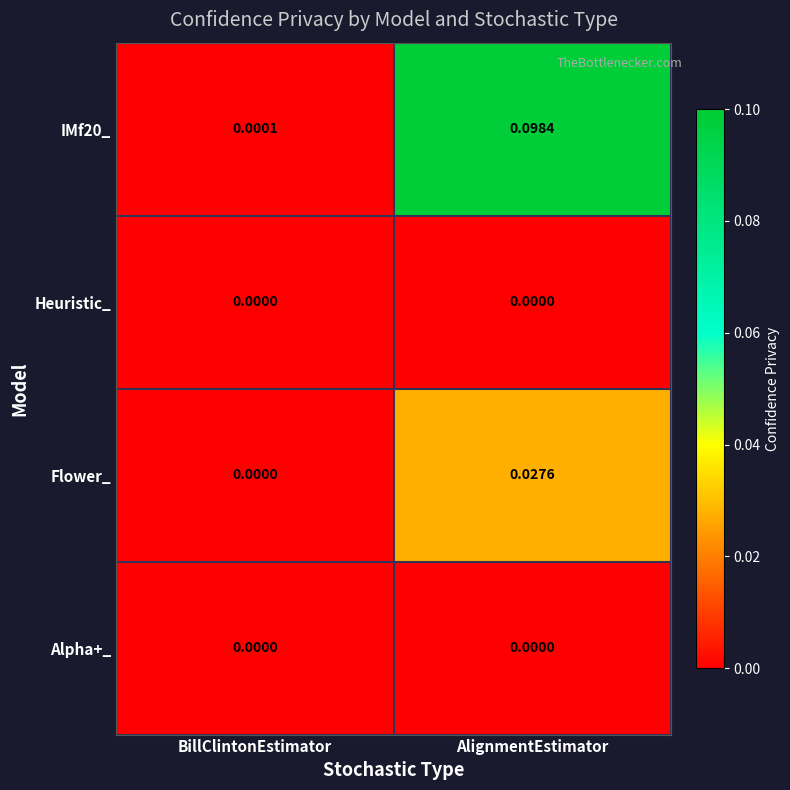

List the labels in order of Flower_ value, smallest first.

BillClintonEstimator, AlignmentEstimator